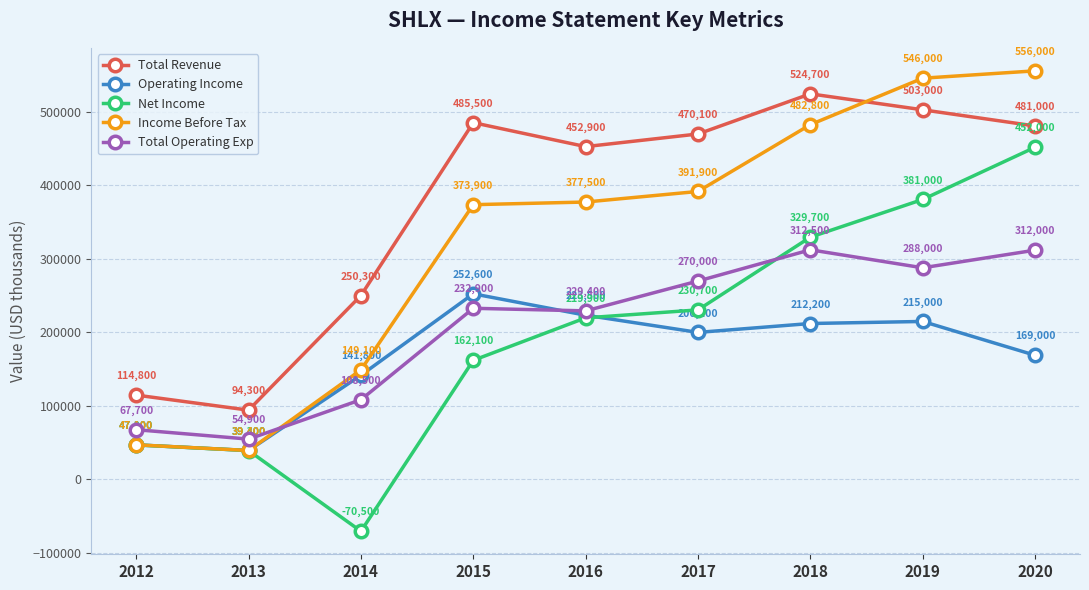

The Operating Income series shows 169000 at 2020. True or false?

True